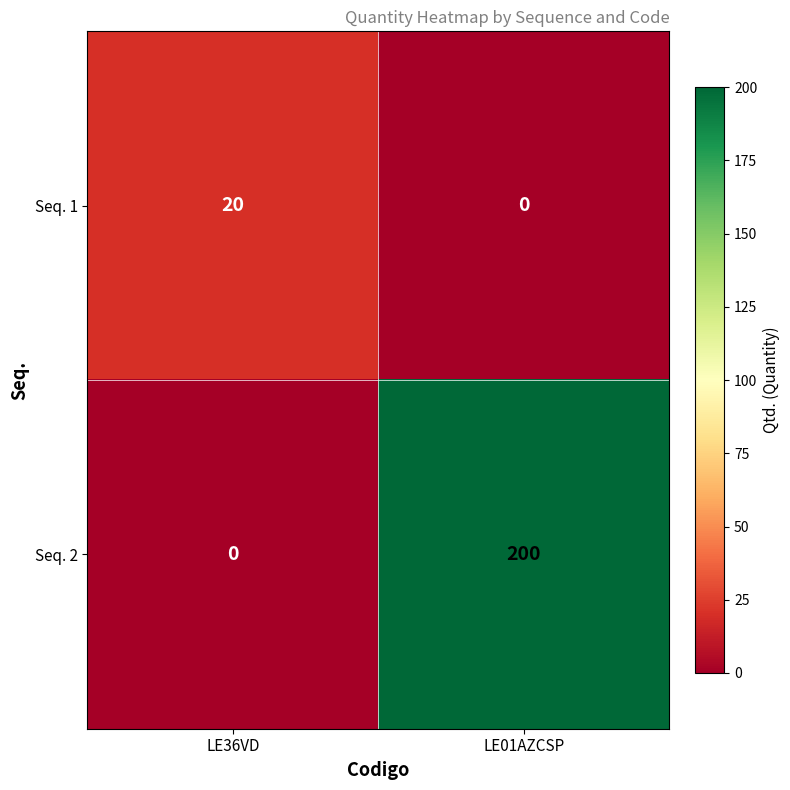

Which category has the highest value in the Seq. 1 series?

LE36VD